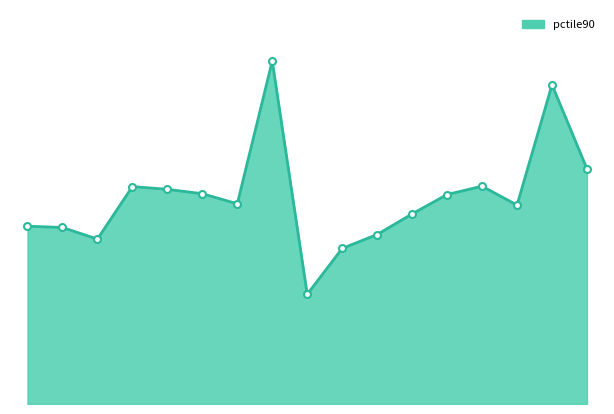

True or false: the data shows 9.0 at 12.

True